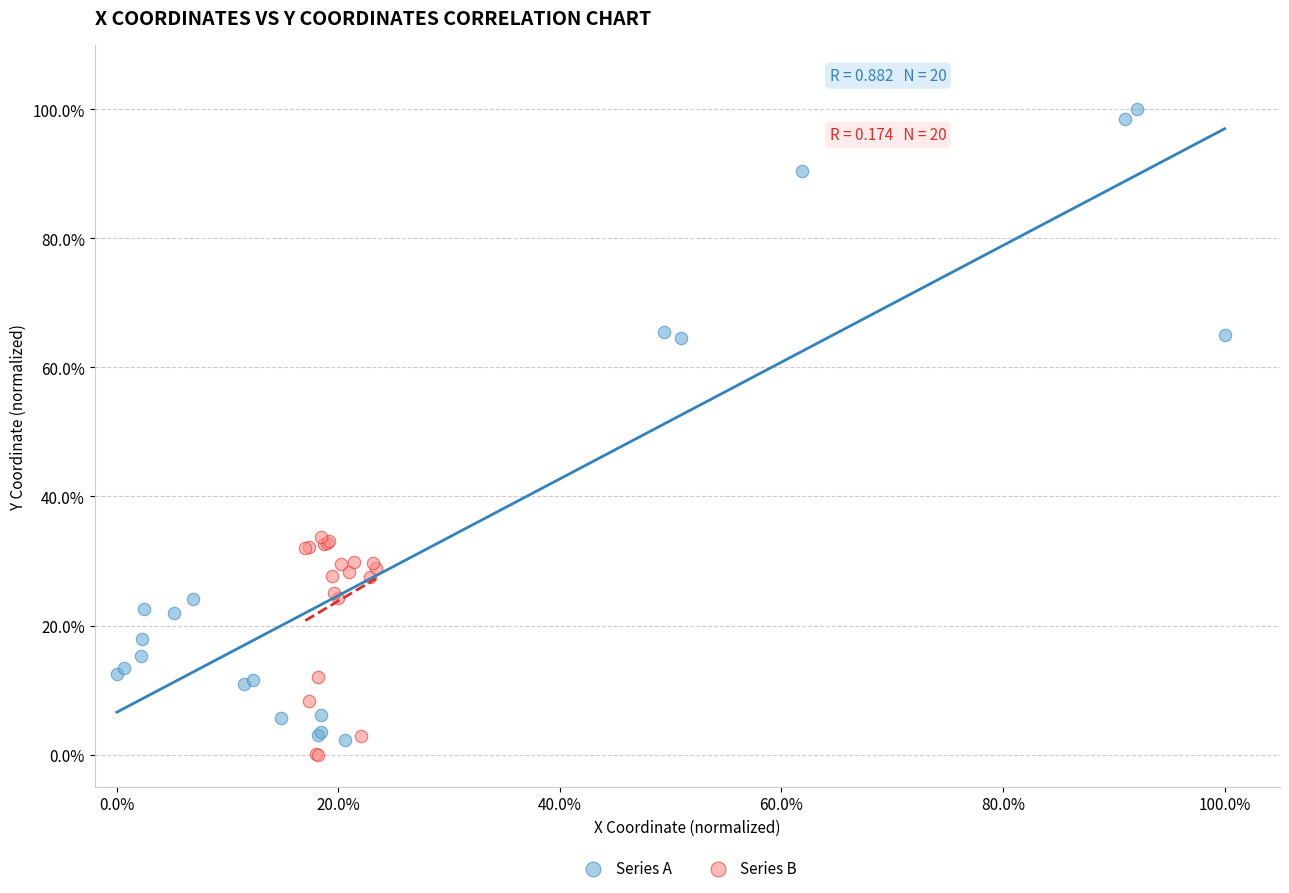

What are all the series names shown in the legend?

Series A, Series B